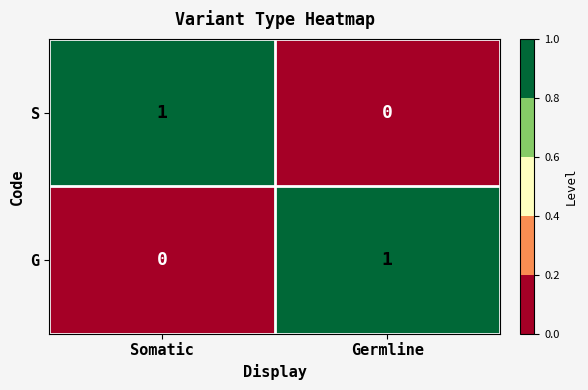

True or false: S has a value of 0 at Germline.

True